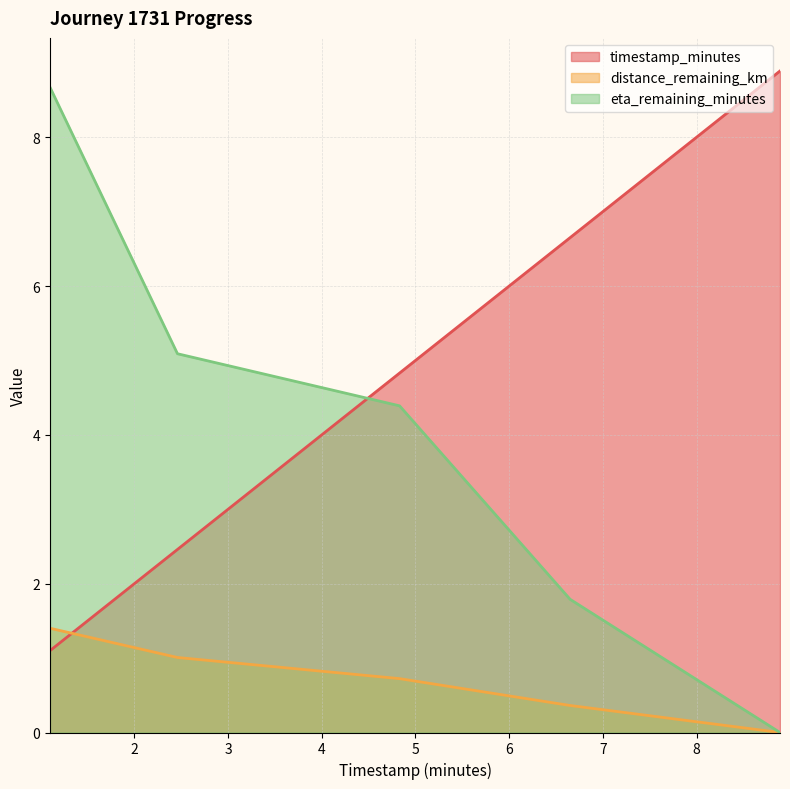

How many data points in distance_remaining_km are above 0?

4